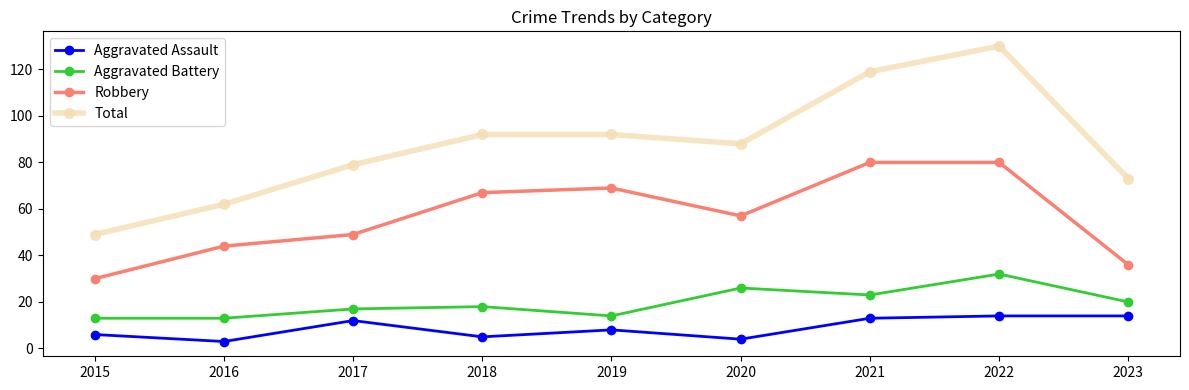

At which category does Robbery reach its first local valley?

2020